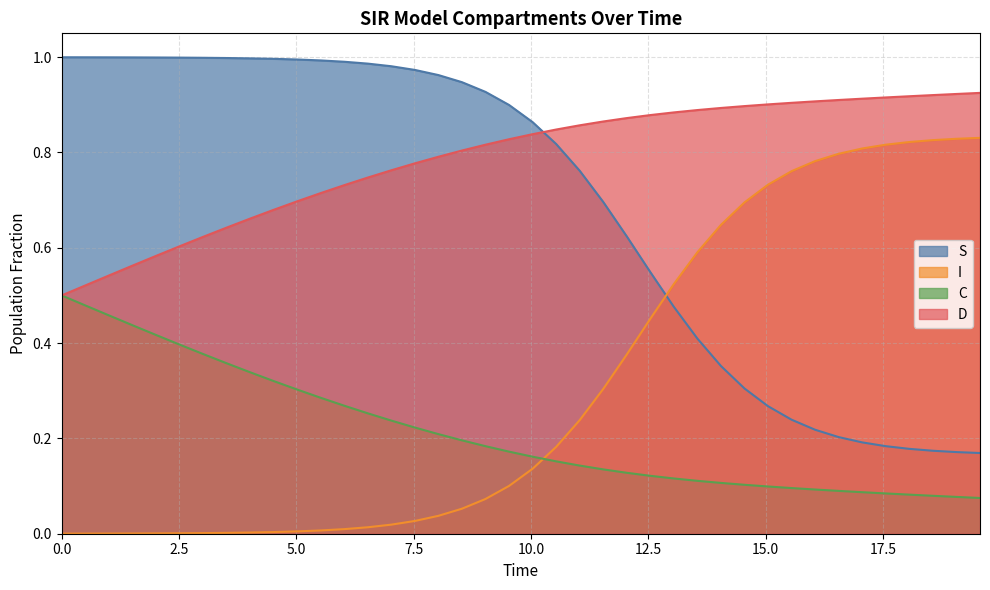

What is the label of the 23rd point from the right?

8.528428093645484